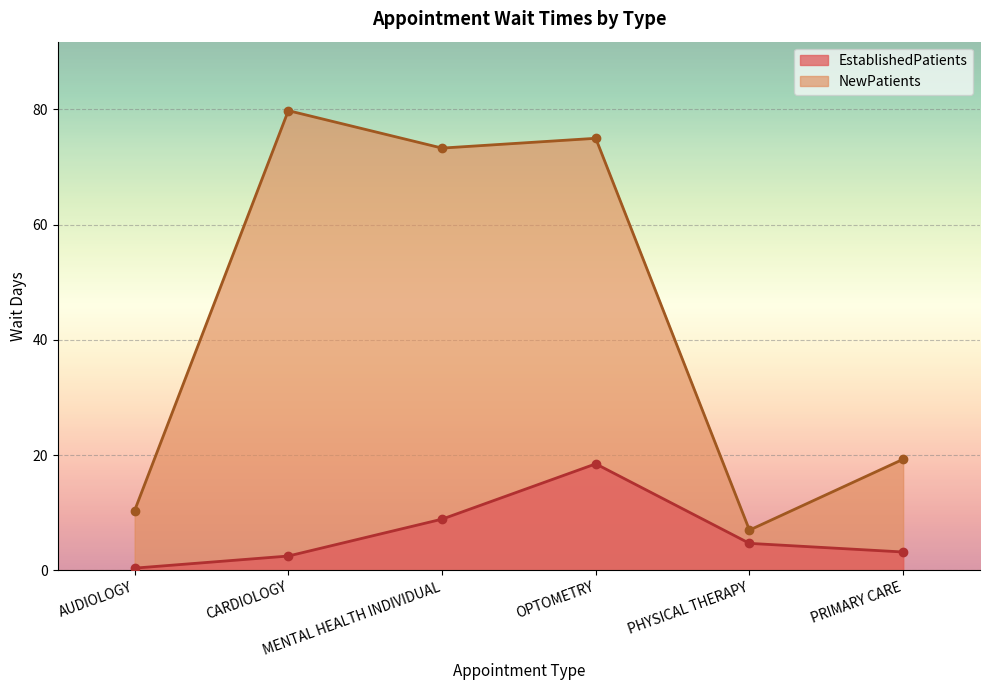

The value of EstablishedPatients at OPTOMETRY is 8.0. True or false?

False